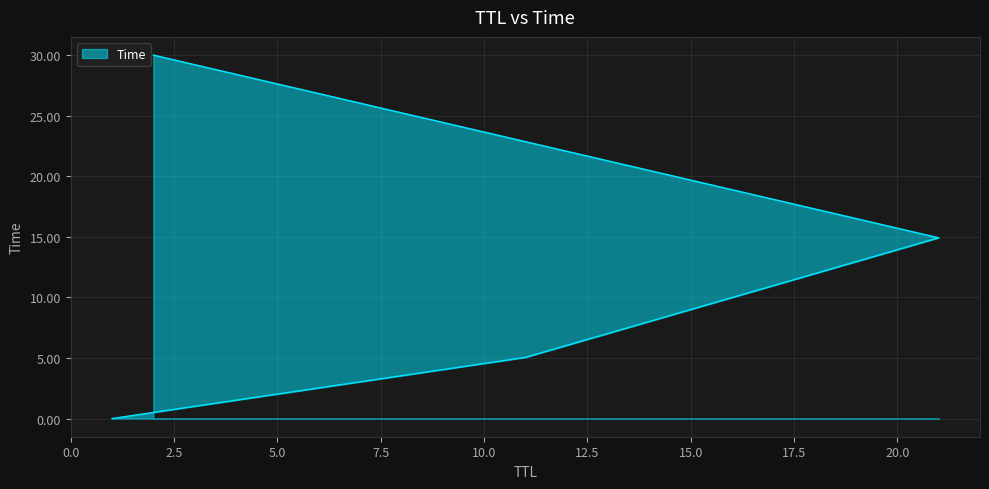

Which category has the lowest value across all series?

1